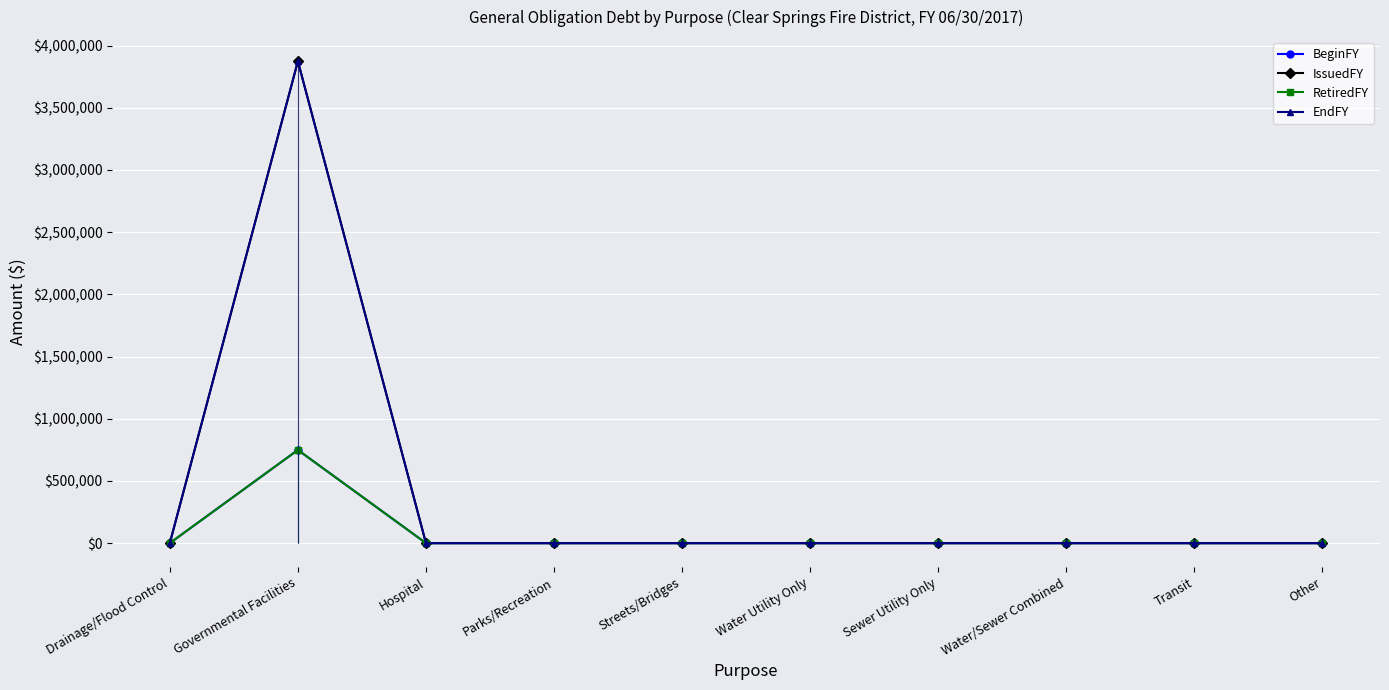

What is the difference between the BeginFY values at Hospital and Governmental Facilities?

749000